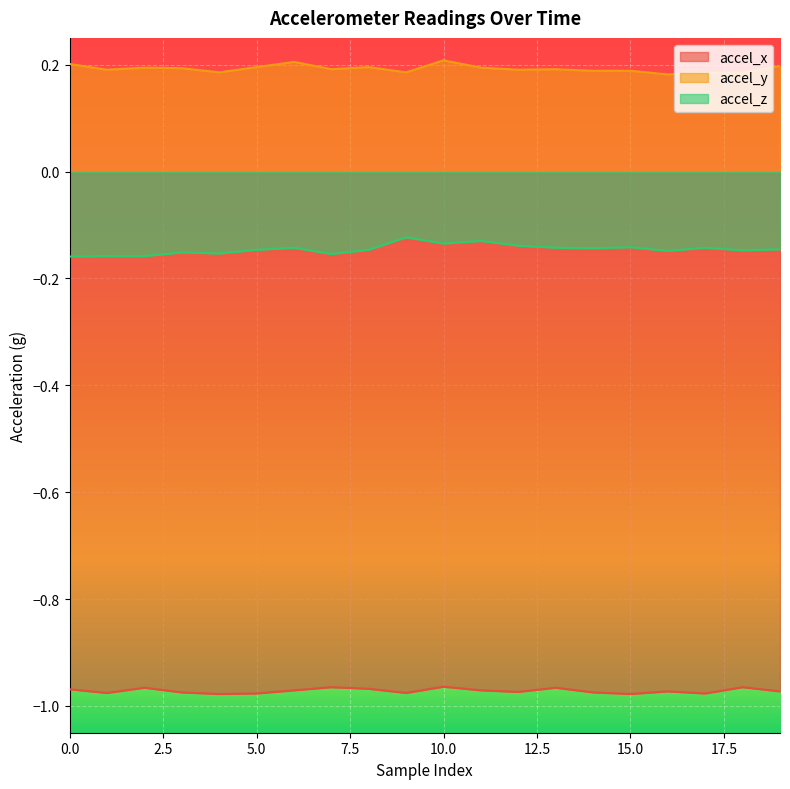

Reading left to right, list all the values displayed in this chart.

accel_x: -1.0	-1.0	-1.0	-1.0	-1.0	-1.0	-1.0	-1.0	-1.0	-1.0	-1.0	-1.0	-1.0	-1.0	-1.0	-1.0	-1.0	-1.0	-1.0	-1.0
accel_y: 0.2	0.2	0.2	0.2	0.2	0.2	0.2	0.2	0.2	0.2	0.2	0.2	0.2	0.2	0.2	0.2	0.2	0.2	0.2	0.2
accel_z: -0.2	-0.2	-0.2	-0.2	-0.2	-0.1	-0.1	-0.2	-0.1	-0.1	-0.1	-0.1	-0.1	-0.1	-0.1	-0.1	-0.1	-0.1	-0.1	-0.1